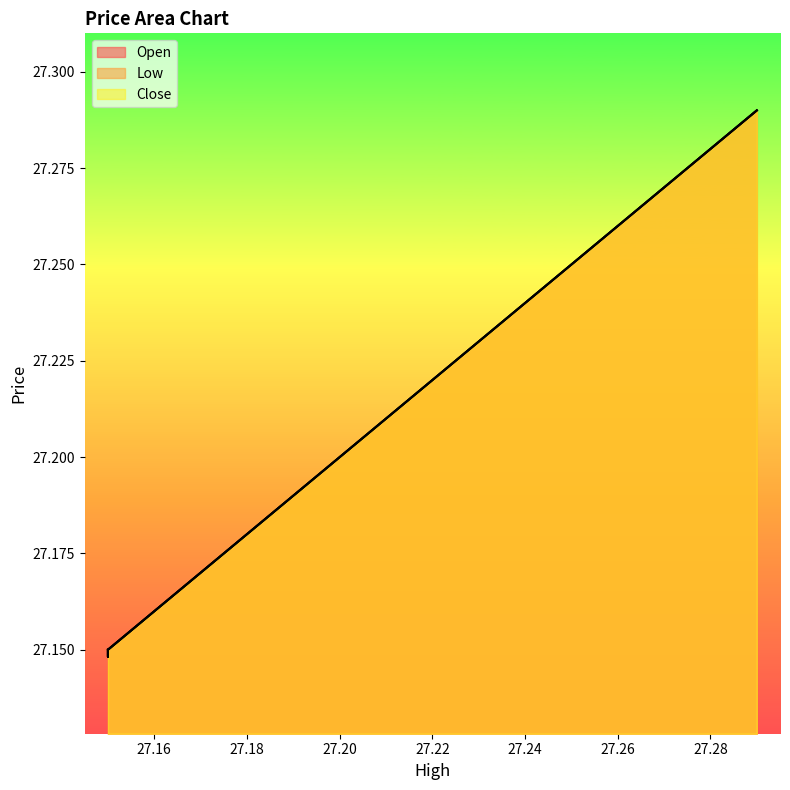

True or false: Low and Close intersect in this chart.

False